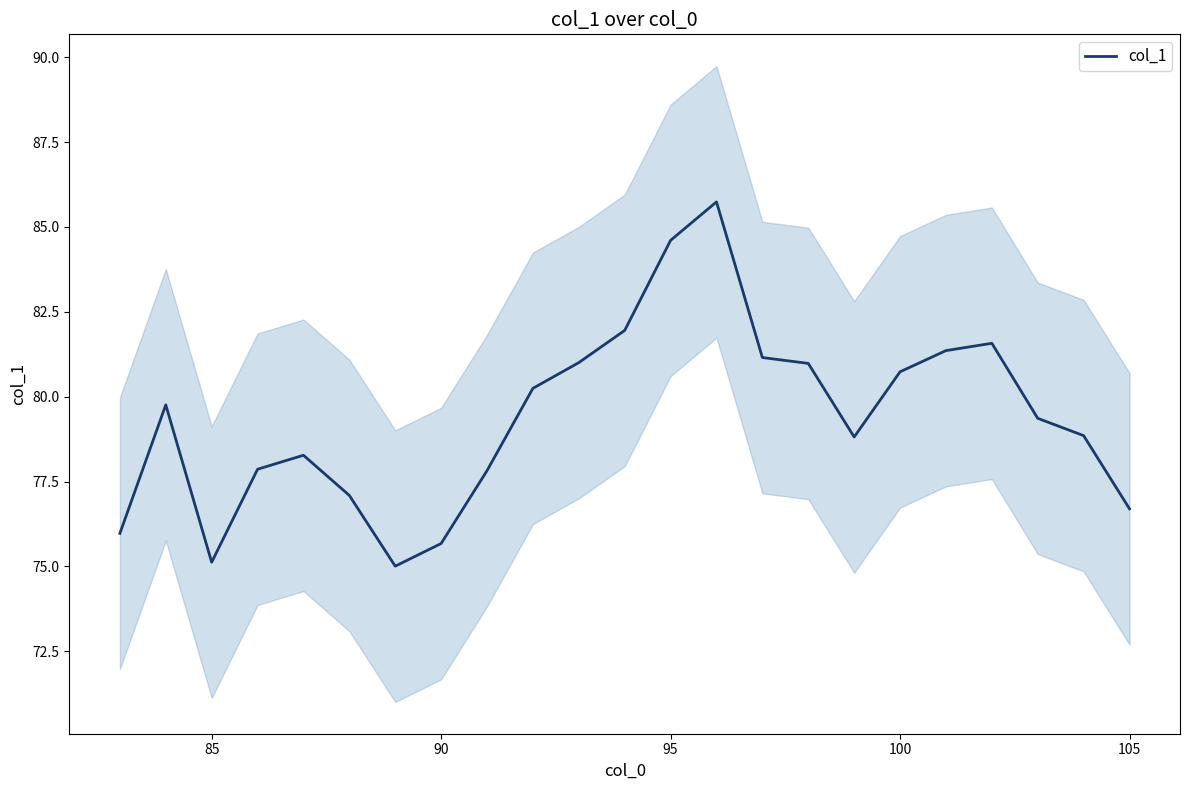

The col_1 series shows 84.6 at 95. True or false?

True